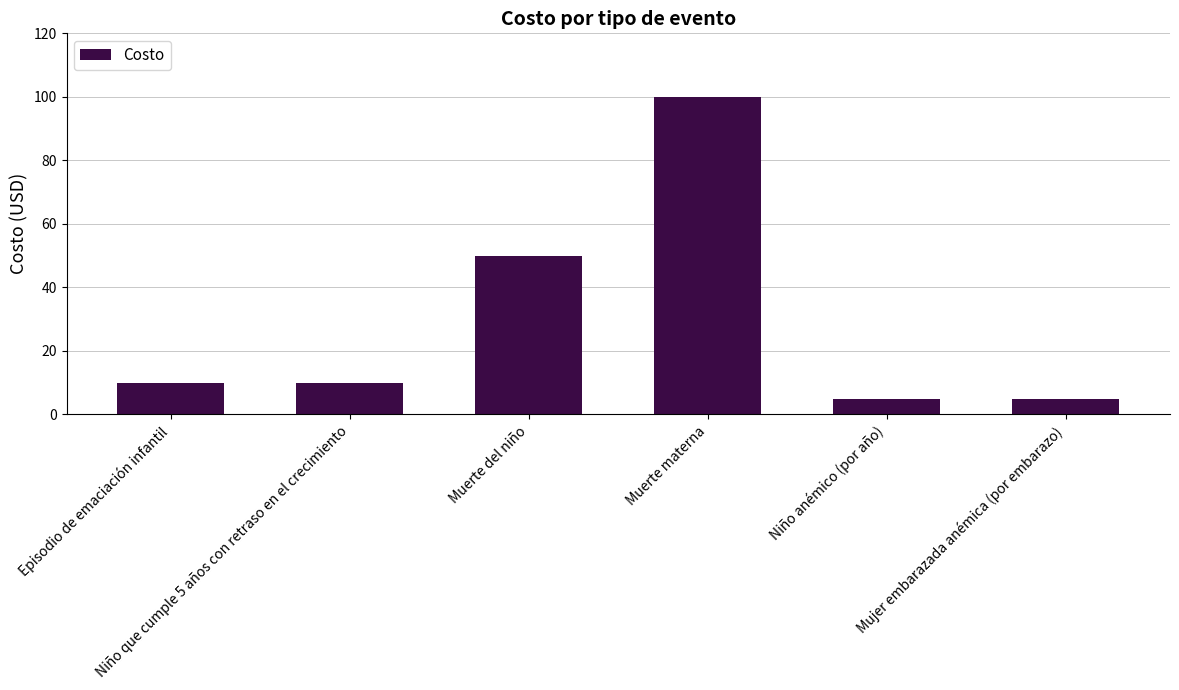

Which label corresponds to the largest value in the chart?

Muerte materna